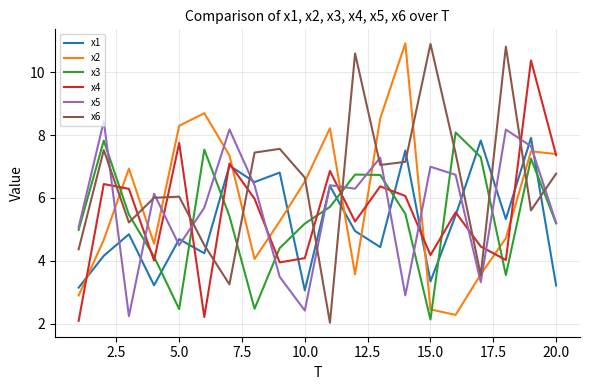

Which series has the widest spread of values?

x6